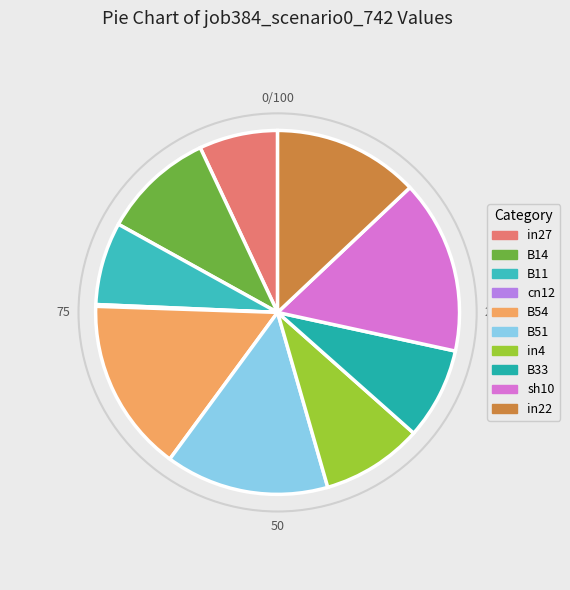

Is there any slice that represents more than half of the pie?

No